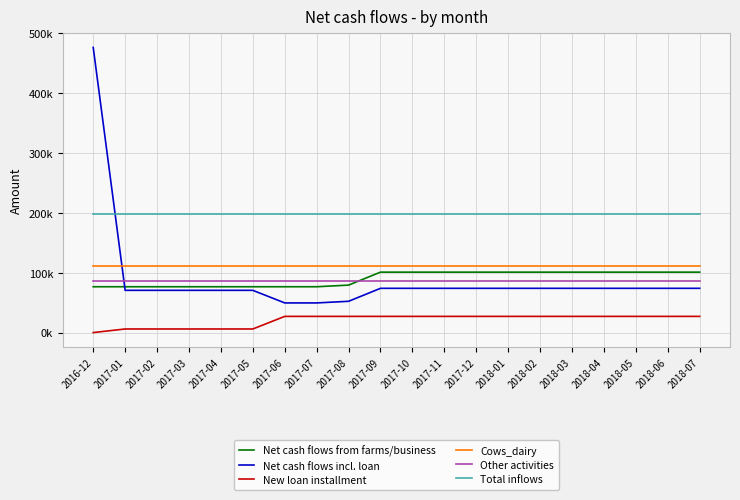

Is this an area chart (filled region under the line)?

No